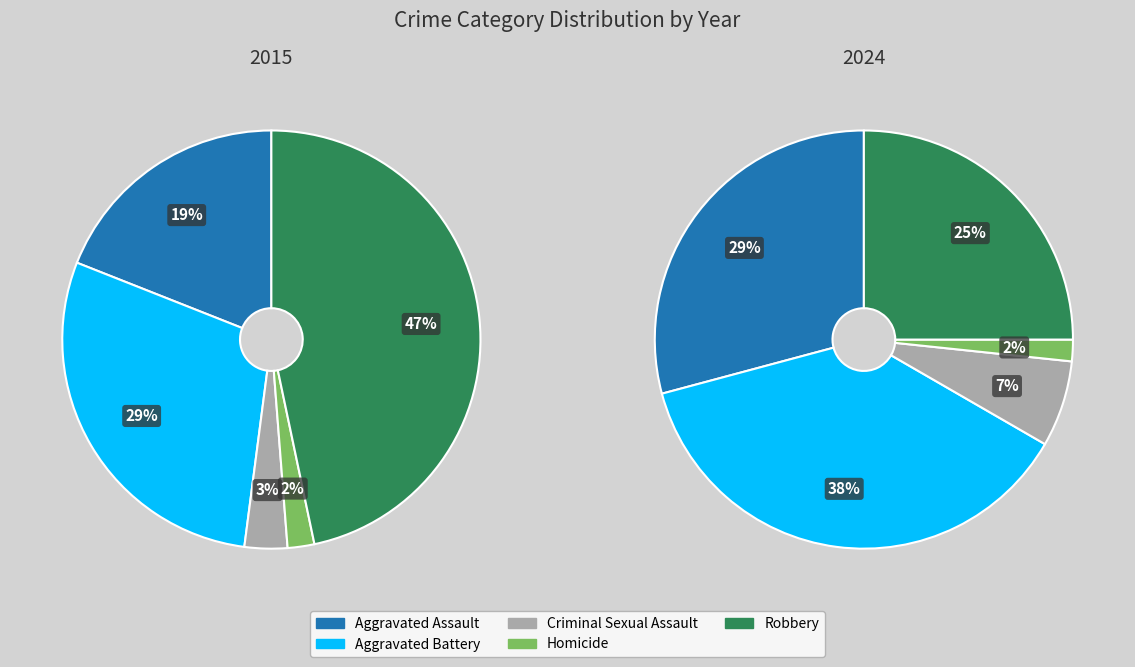

Count the number of slices in the pie.

10